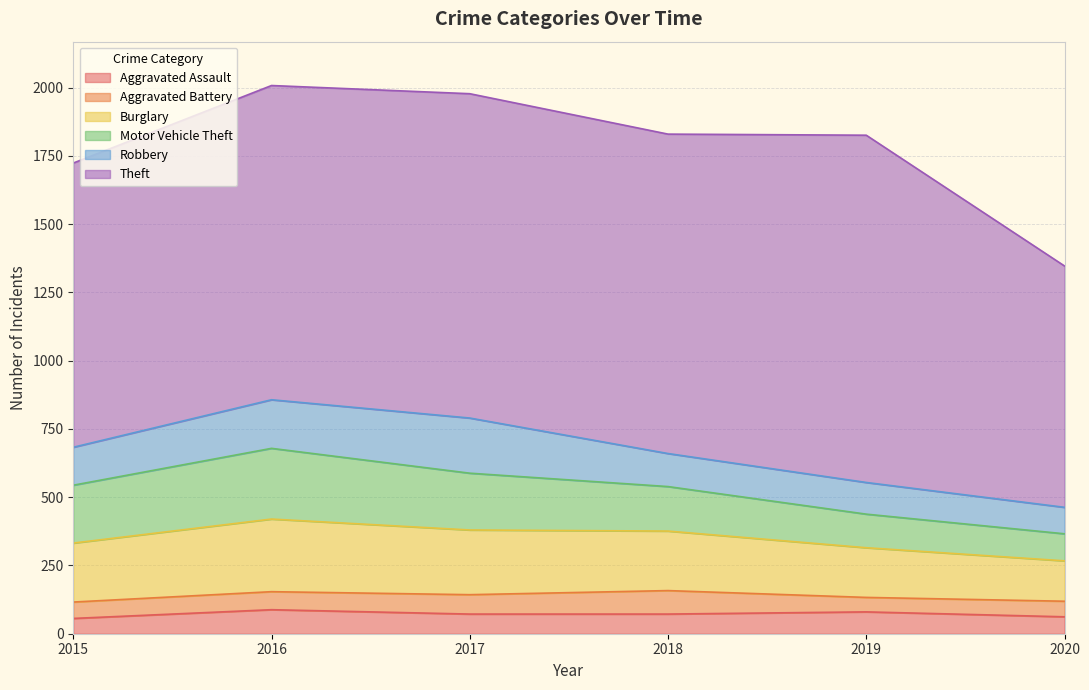

At which label does Aggravated Battery reach its peak?

2018